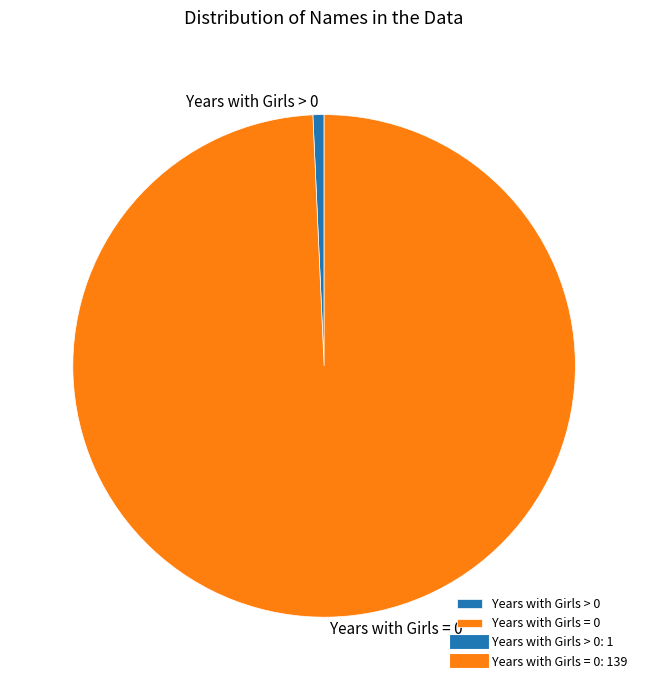

The Years with Girls > 0 slice represents 14% of the pie. True or false?

False